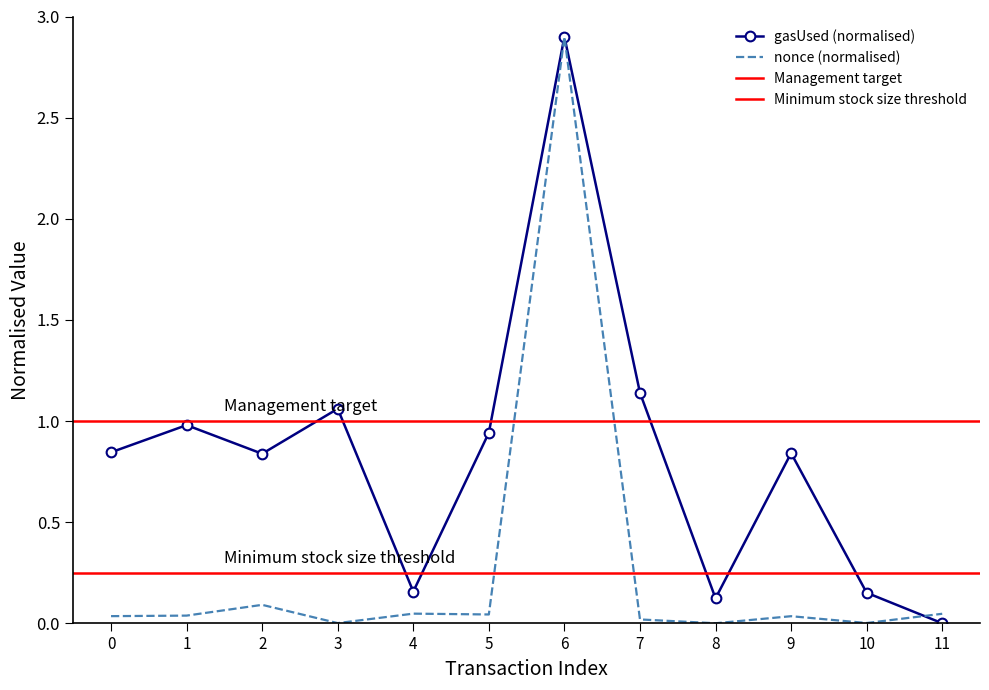

What is the value of the gasUsed point at the 8th from the left?

1.1